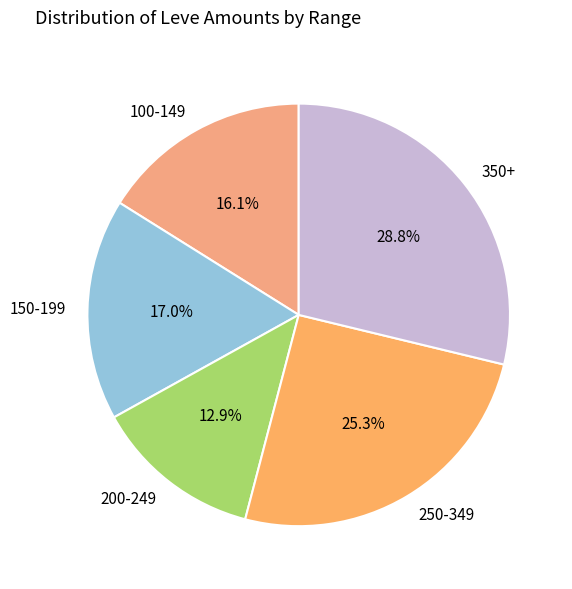

Rank the categories by value from lowest to highest.

200-249, 100-149, 150-199, 250-349, 350+